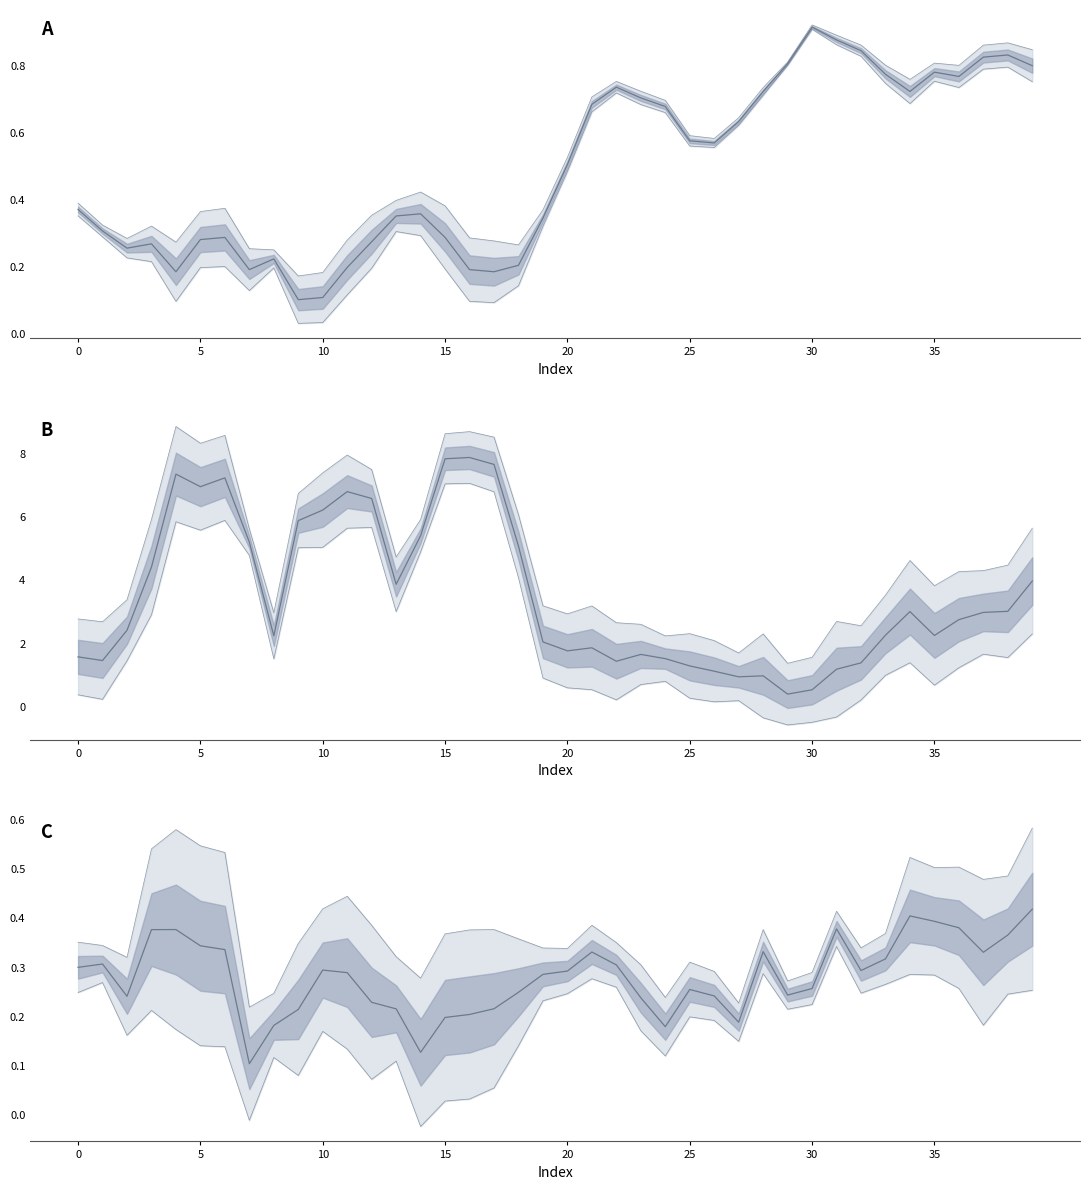

How many data points does each series have?

40